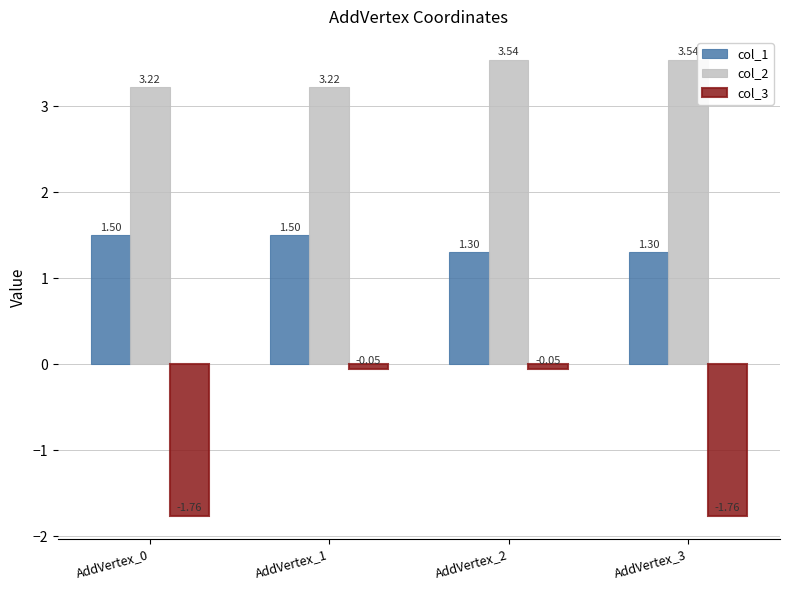

Which series changed the most between AddVertex_0 and AddVertex_3?

col_2